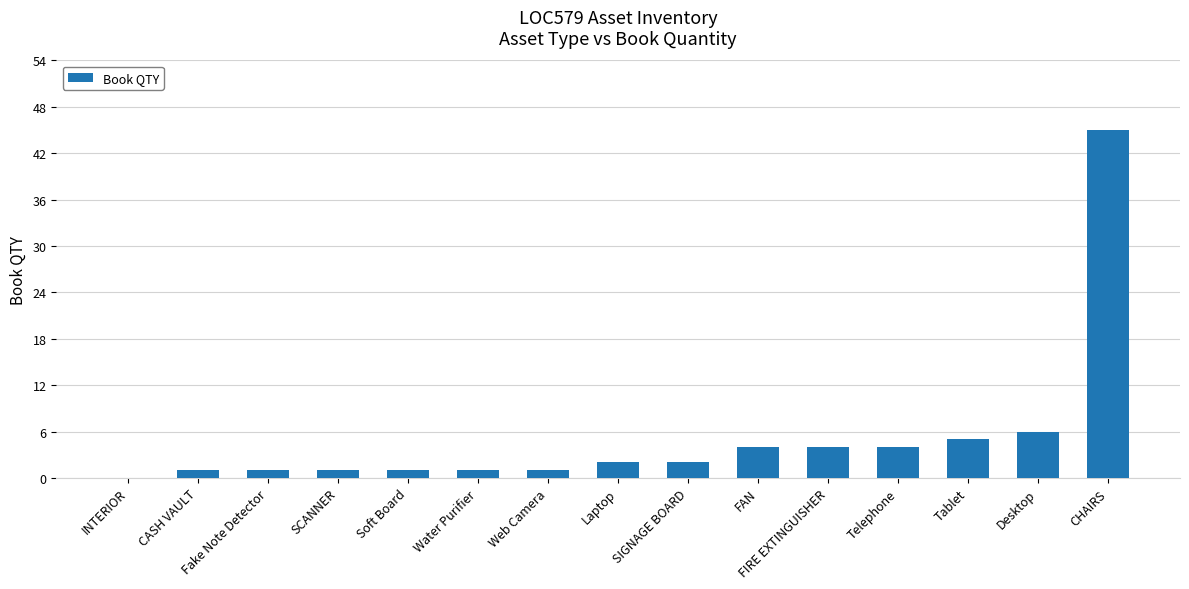

What is the greatest value displayed?

45